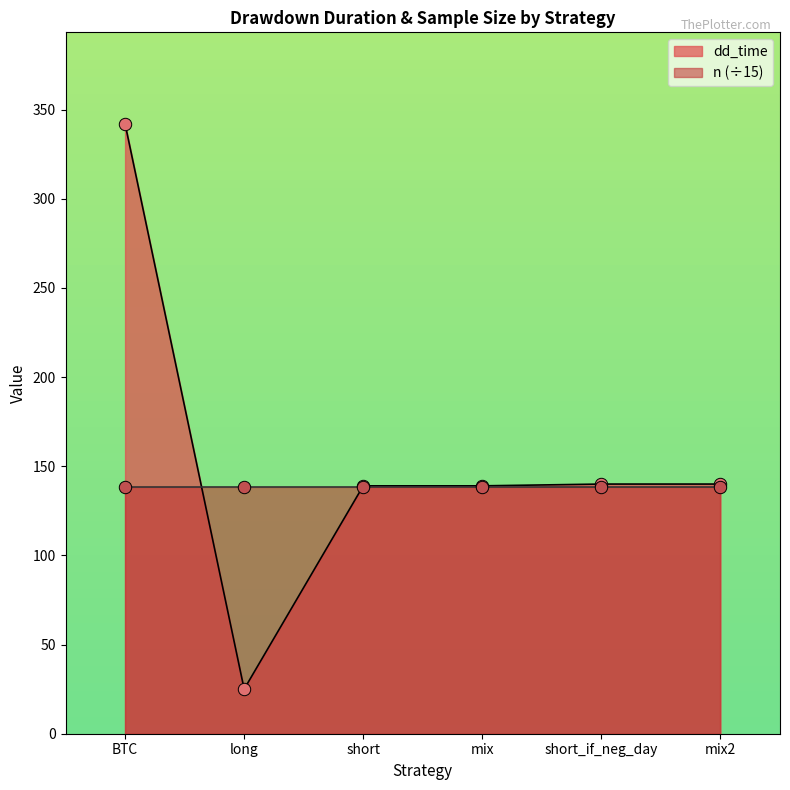

Approximately how many times larger is the value at short compared to mix2?

1.0